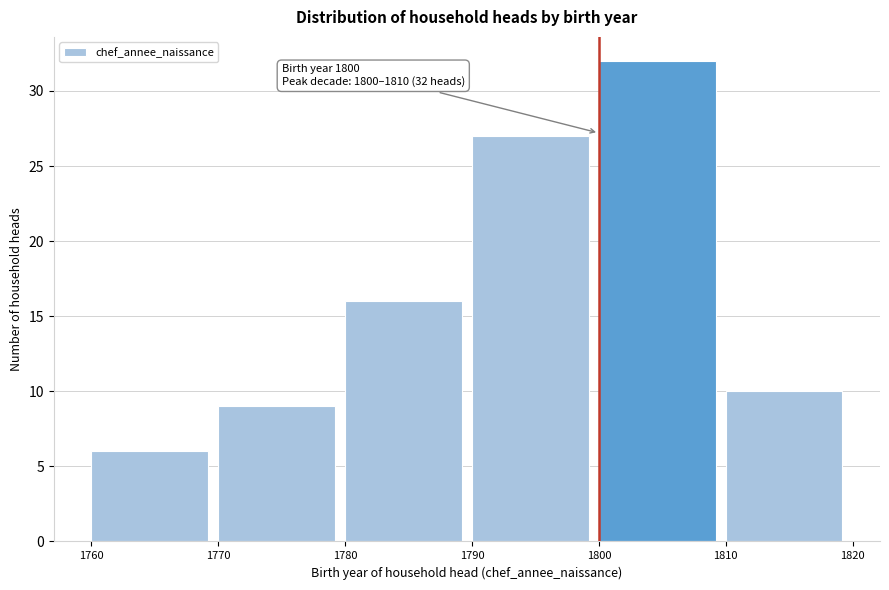

Which range on the x-axis has the tallest bar?

1800 to 1810